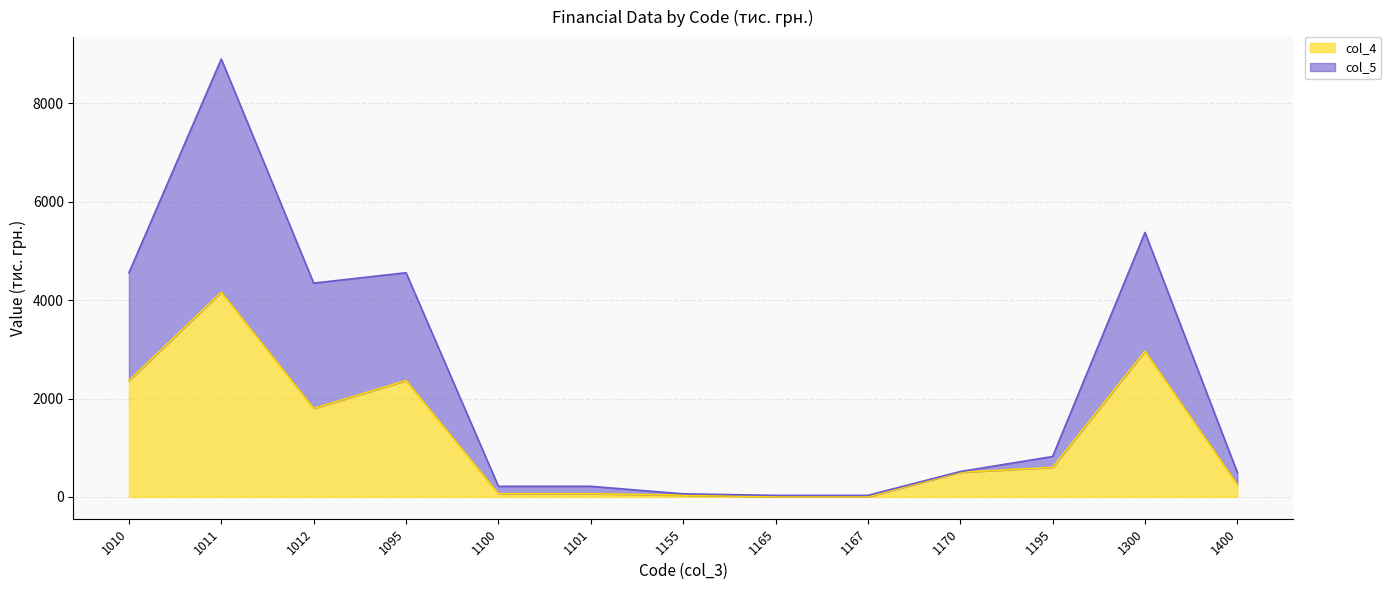

What is the sum of the col_4 values at 1101 and 1170?

563